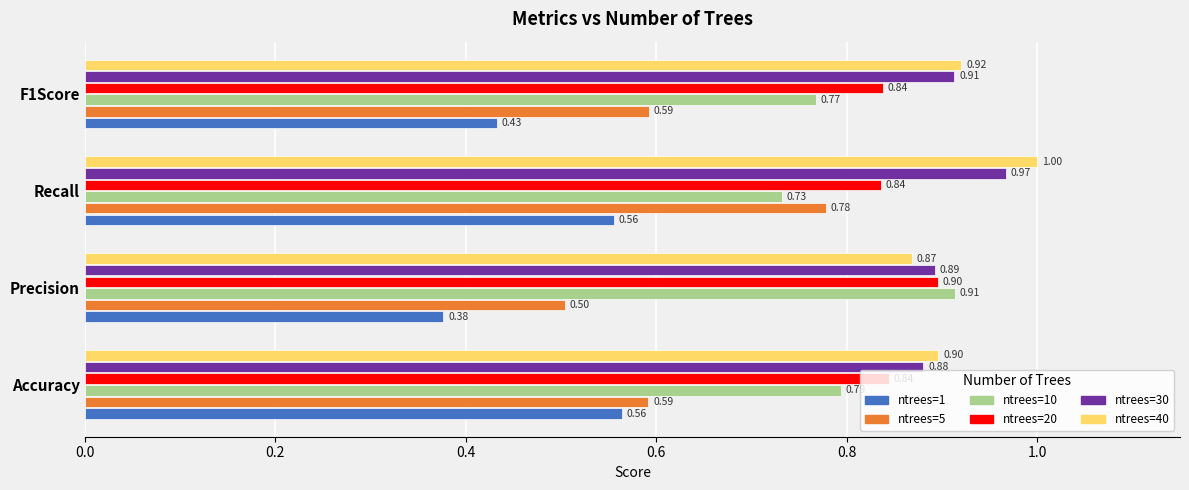

Which series changed the most between Precision and F1Score?

ntrees=10